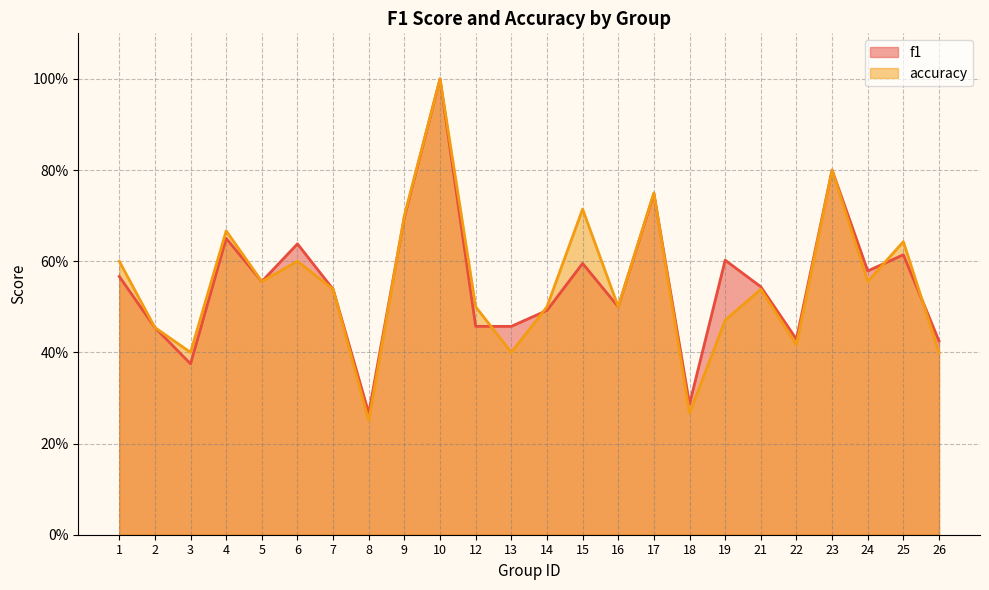

What is the sum of the accuracy values at 24 and 10?

1.6